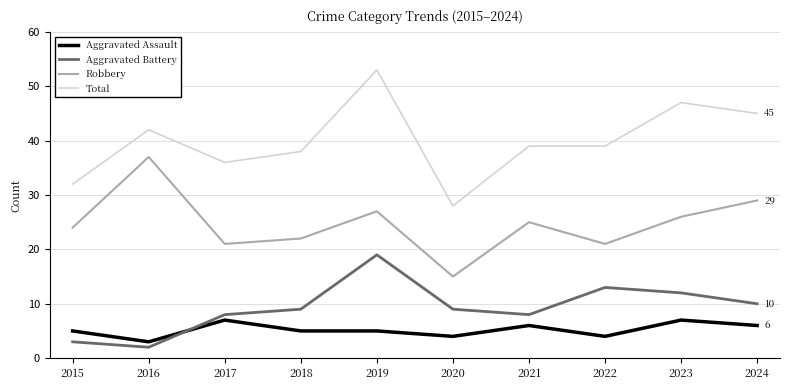

How many times do Aggravated Battery and Aggravated Assault cross each other?

1